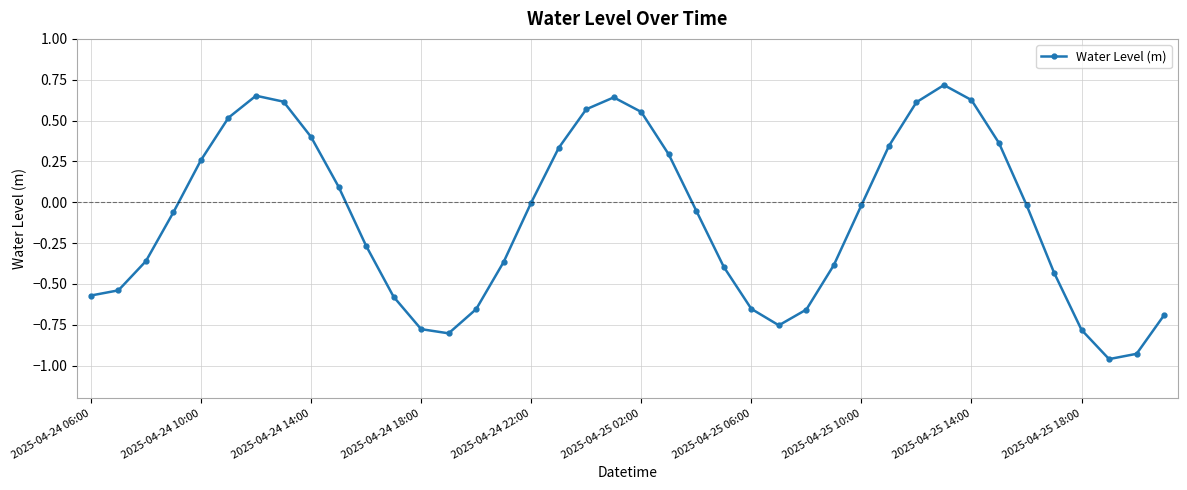

How many points are higher than both their immediate neighbors (excluding endpoints)?

3